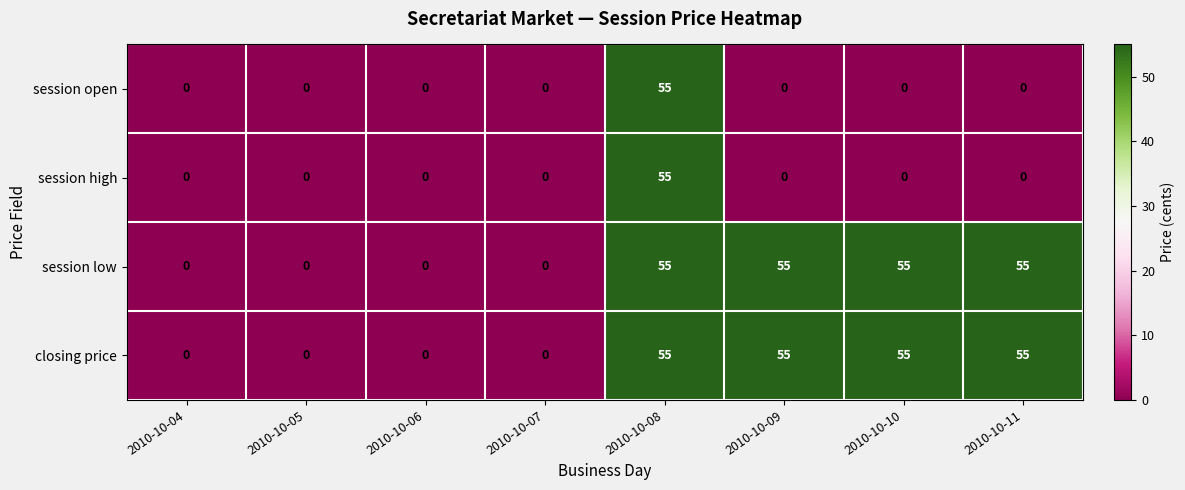

What is the spread (max minus min) of values at 2010-10-09?

55